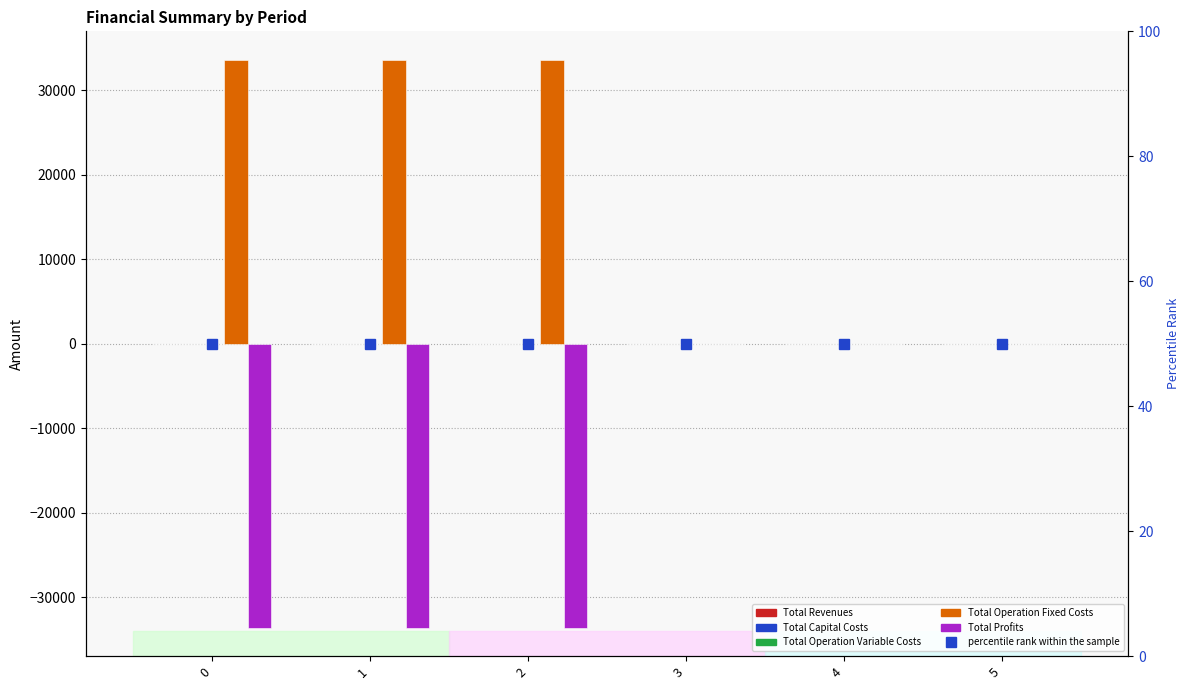

The value of Total Operation Fixed Costs at 4 is 11402.8. True or false?

False